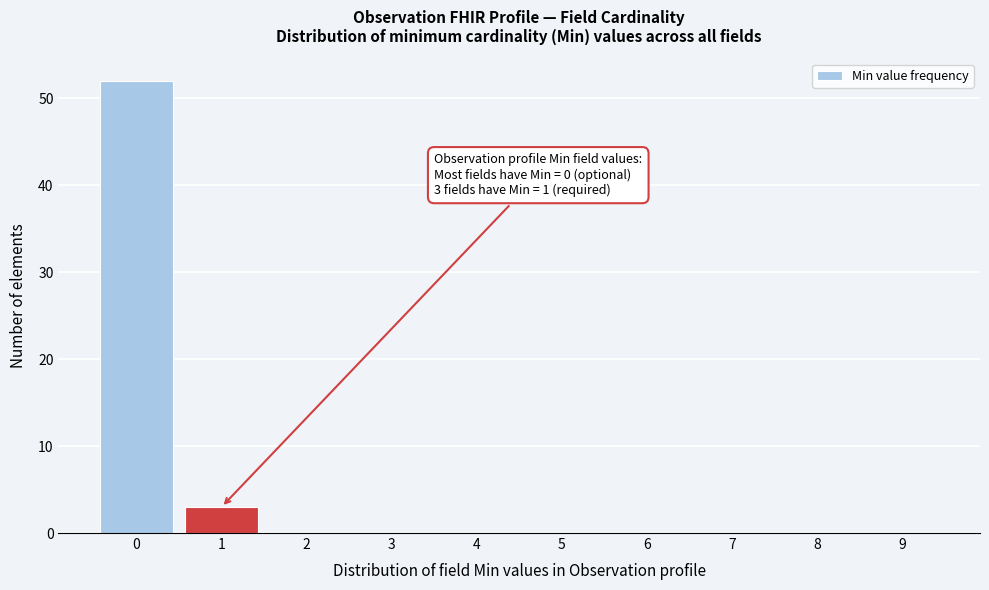

Reading left to right, list all the values displayed in this chart.

0=52	1=3	2=0	3=0	4=0	5=0	6=0	7=0	8=0	9=0